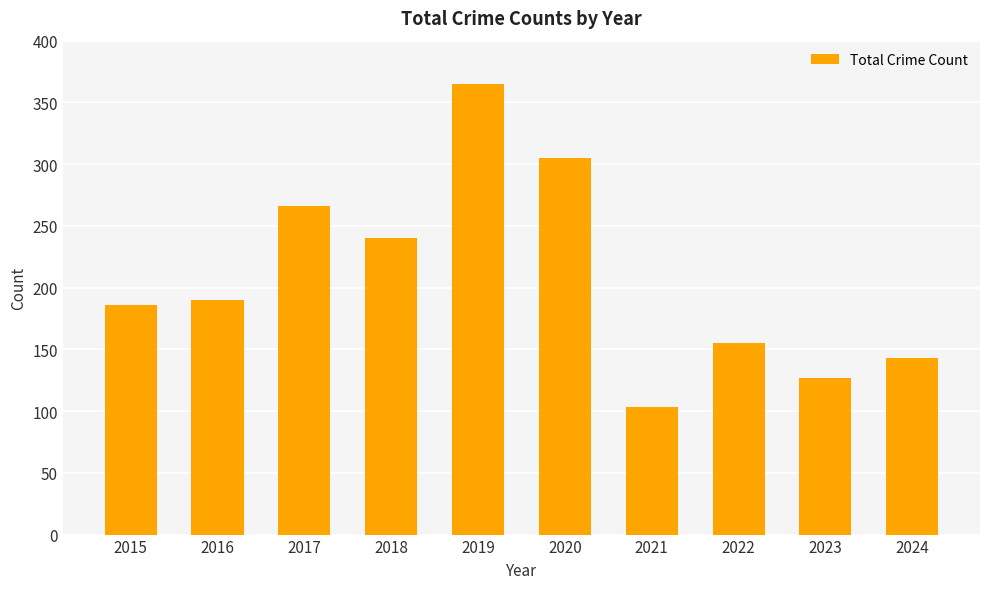

What is the greatest value displayed?

365